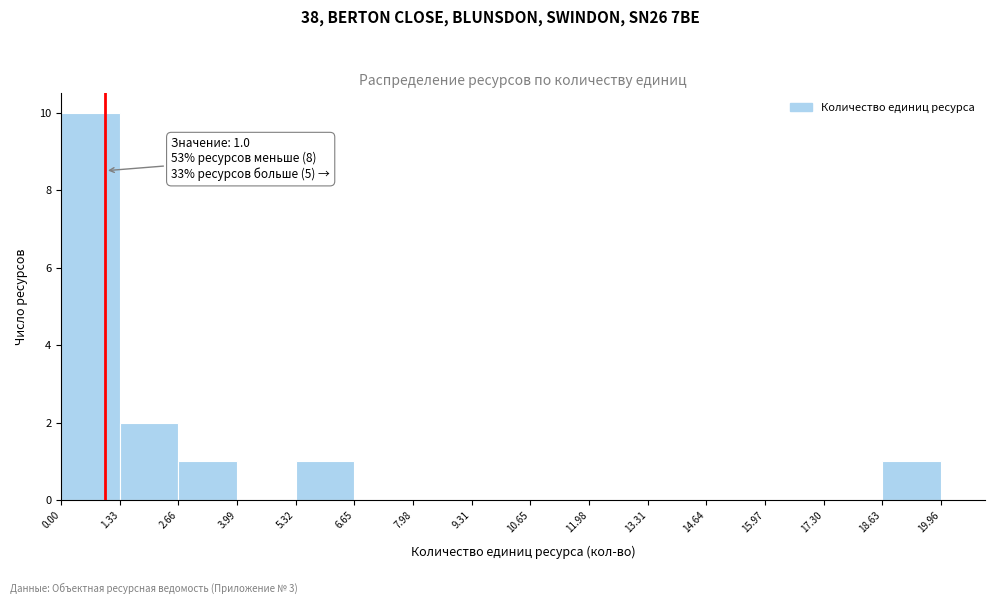

Which range on the x-axis has the tallest bar?

0.00 to 1.33